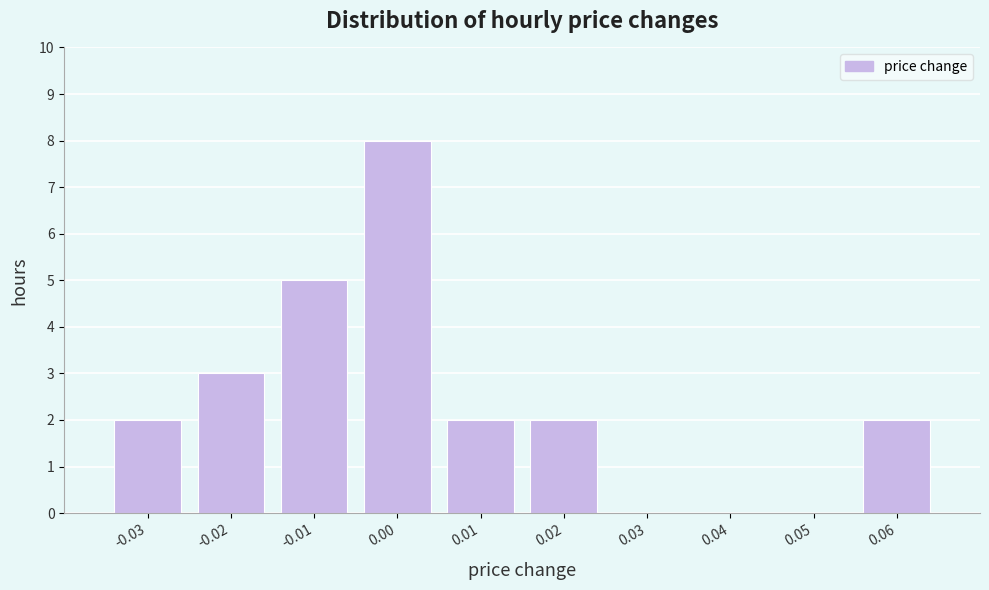

Reading left to right, list every bar in this chart as the range it spans on the x-axis followed by its height. The values are not printed on the chart, so give them approximately, as read against the axis.

-0.035 to -0.025: 2
-0.025 to -0.015: 3
-0.015 to -0.005: 5
-0.005 to 0.005: 8
0.005 to 0.015: 2
0.015 to 0.025: 2
0.025 to 0.035: 0
0.035 to 0.045: 0
0.045 to 0.055: 0
0.055 to 0.065: 2